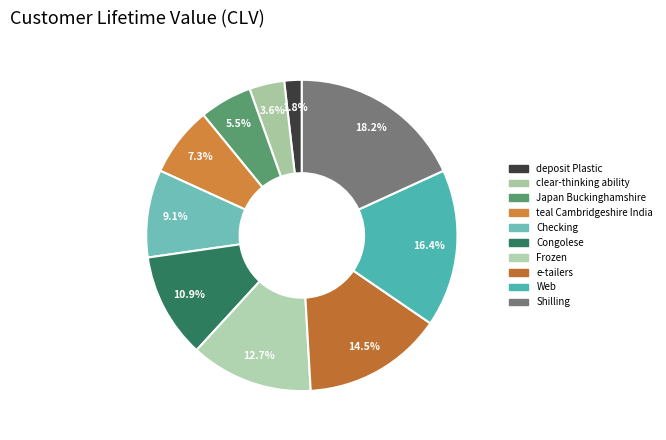

The Checking slice represents 9% of the pie. True or false?

True